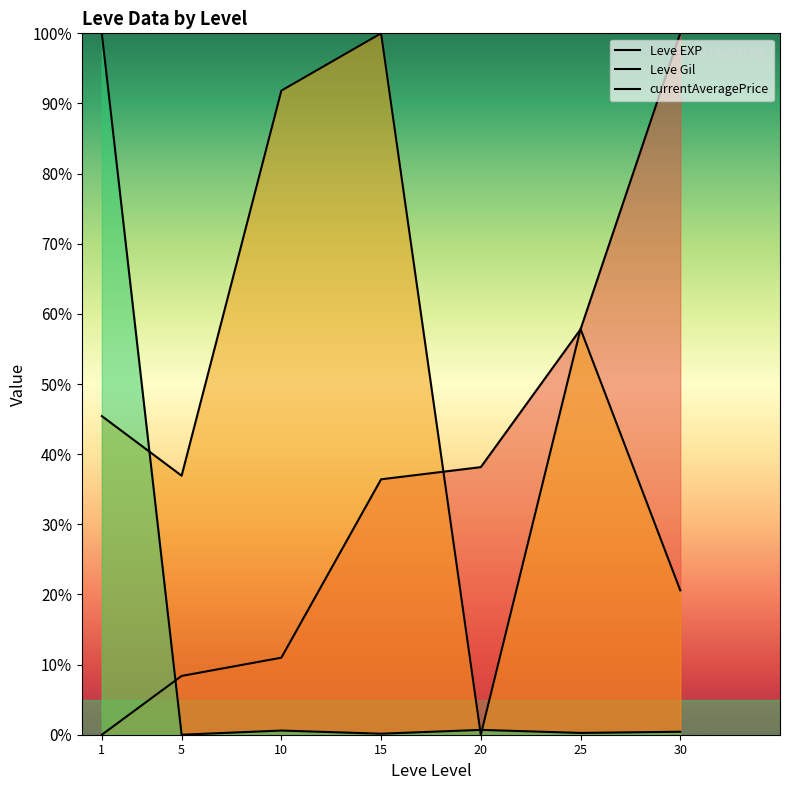

The value of currentAveragePrice at 1 is 1.4. True or false?

False